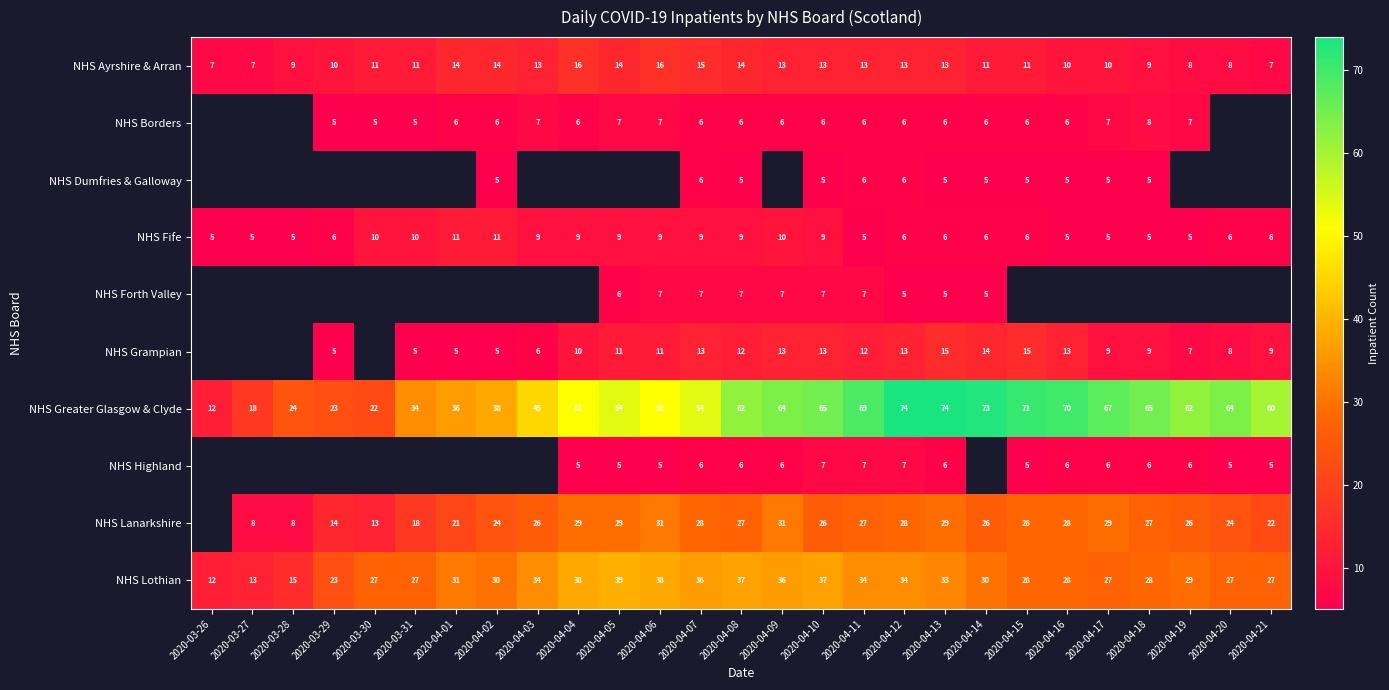

True or false: NHS Grampian has a value of 9 at 2020-04-21.

True